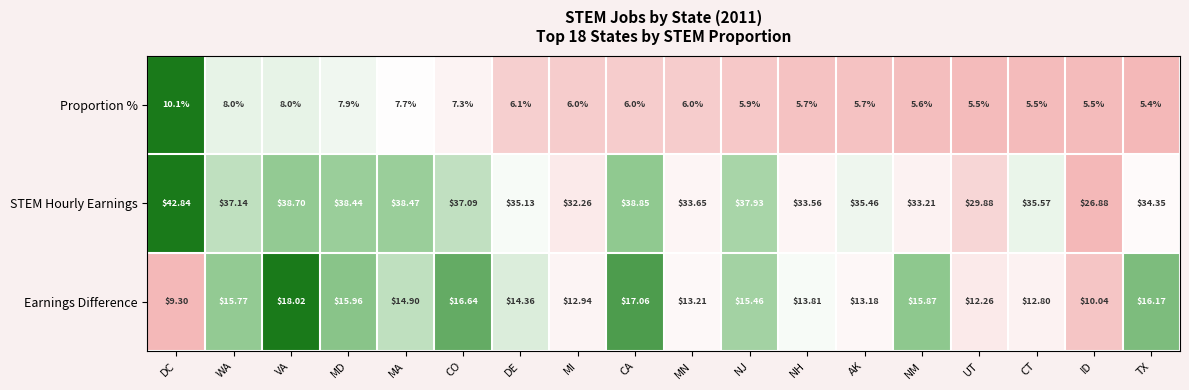

How many series are shown in this chart?

3